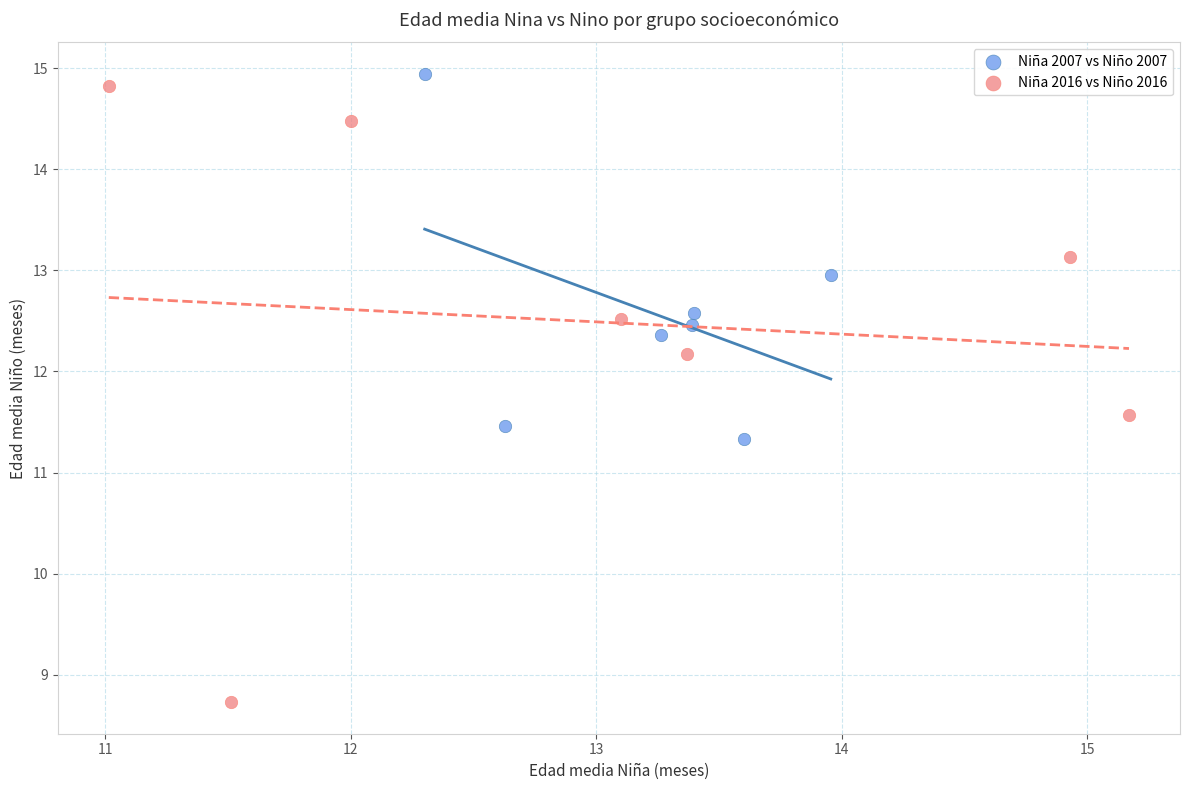

Which series contains the lowest Y value?

Niña 2016 vs Niño 2016